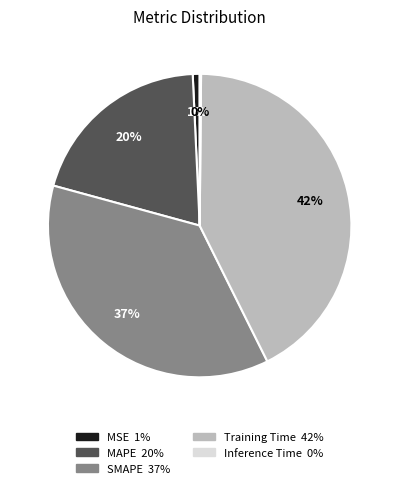

The MSE slice represents 1% of the pie. True or false?

True